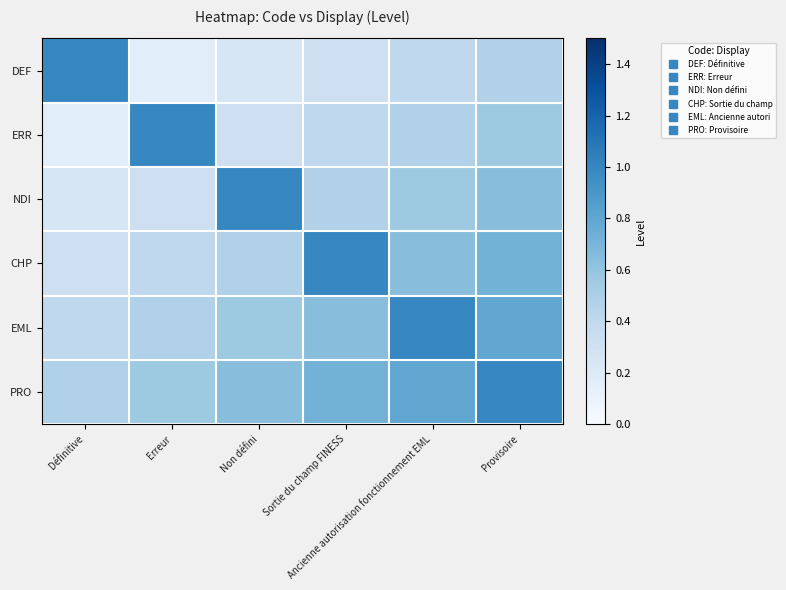

What is the maximum value shown in the chart?

1.0